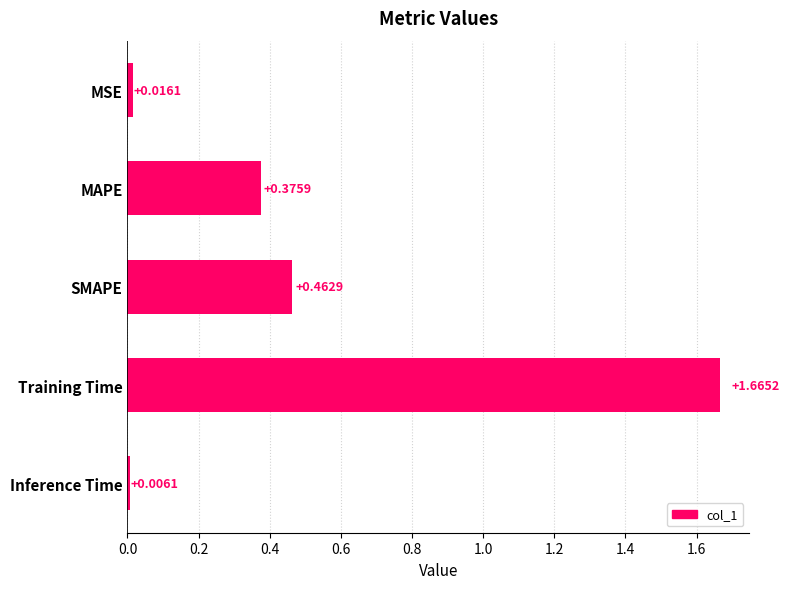

Rank the categories by value from lowest to highest.

Inference Time, MSE, MAPE, SMAPE, Training Time